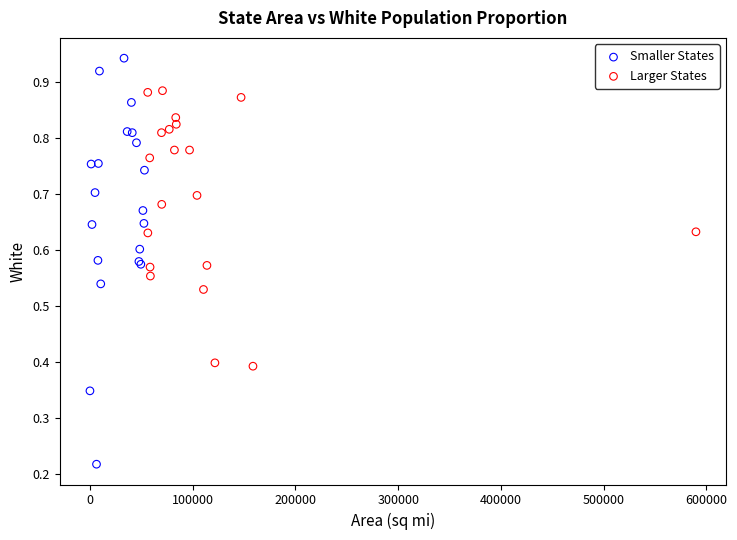

Which series contains the highest Y value?

Smaller States